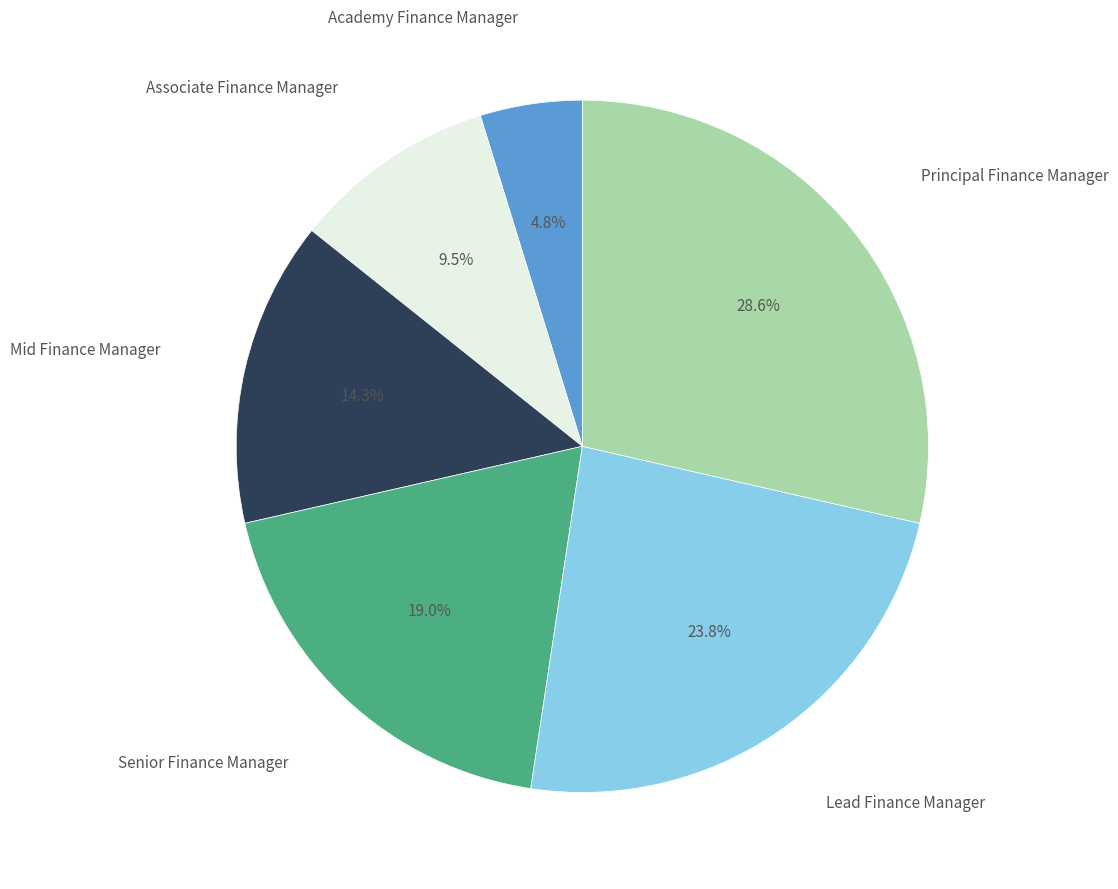

Is there a majority slice in this chart?

No